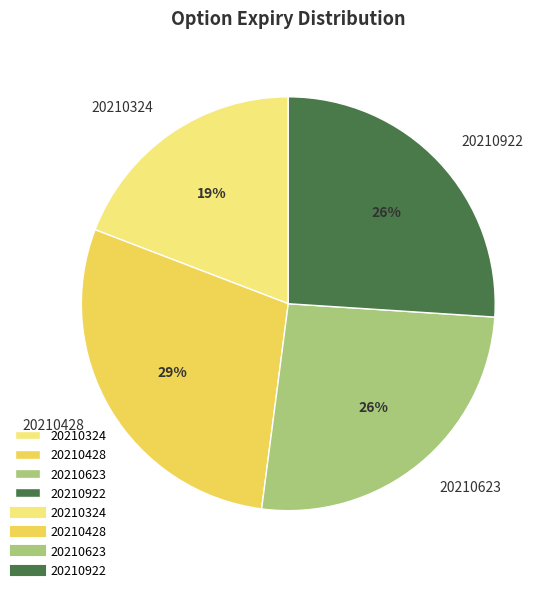

To the nearest percent, what portion does 20210324 represent?

19%